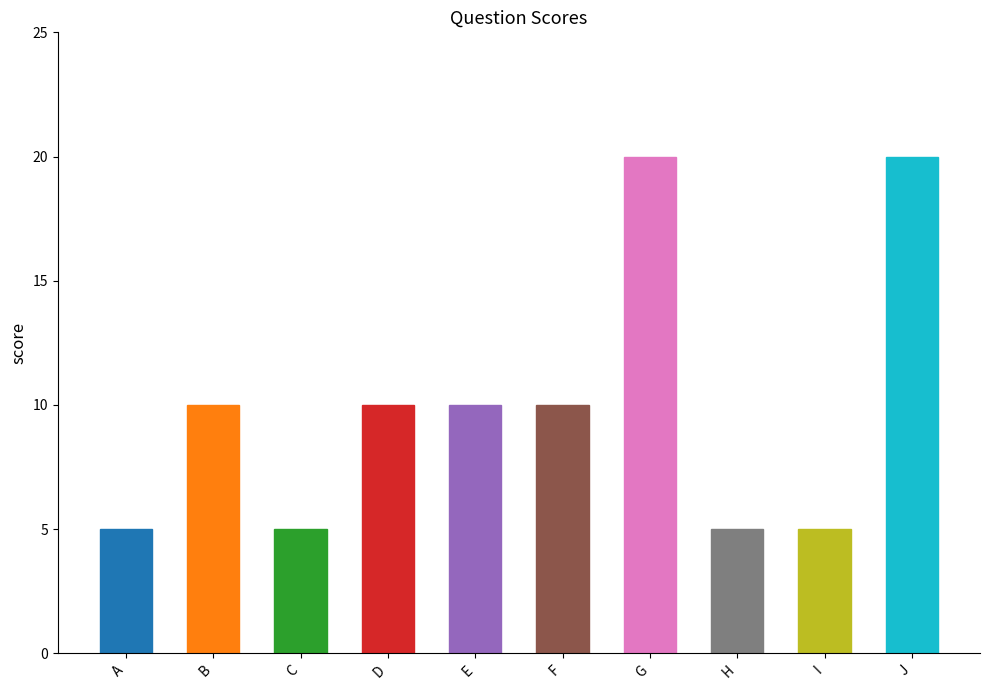

Count the values in the range 5 to 10.

8